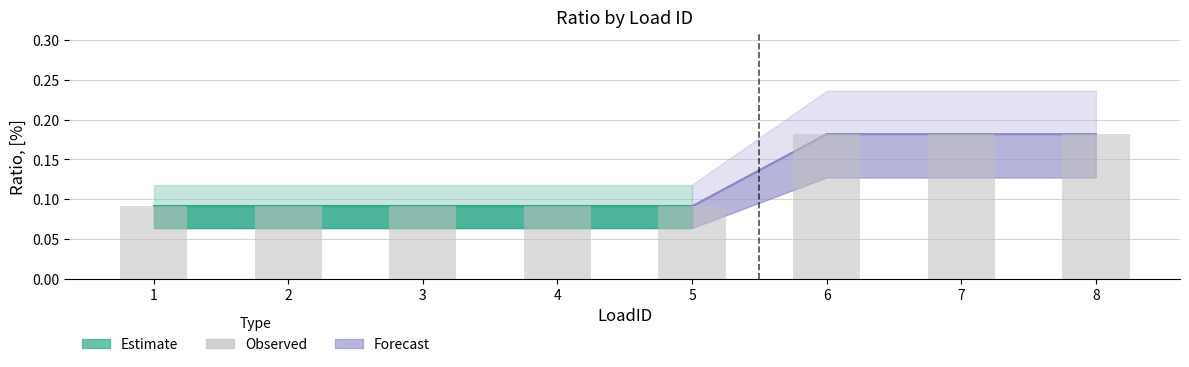

What is the average value?

0.1